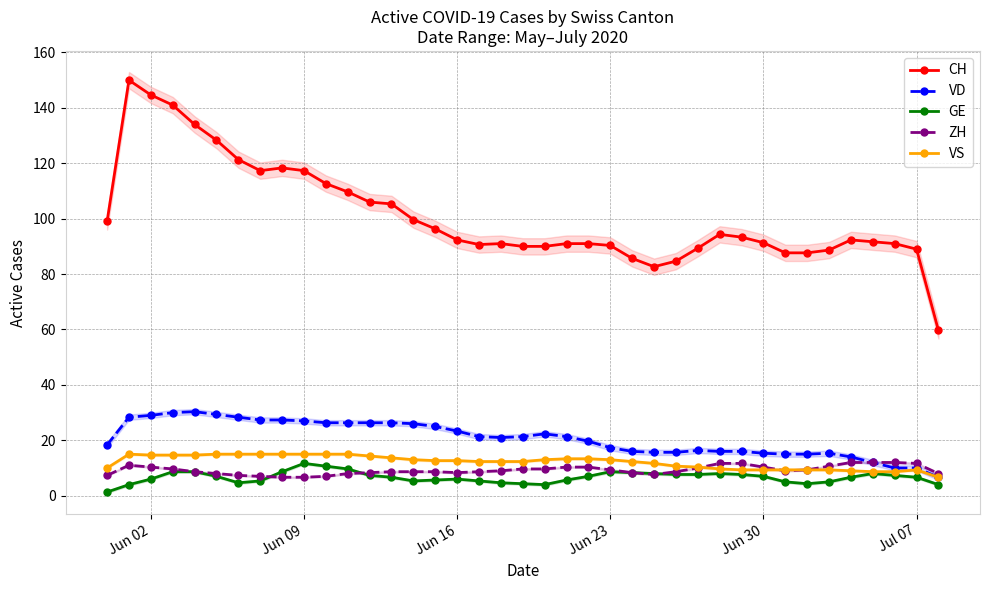

True or false: VS and CH intersect in this chart.

False